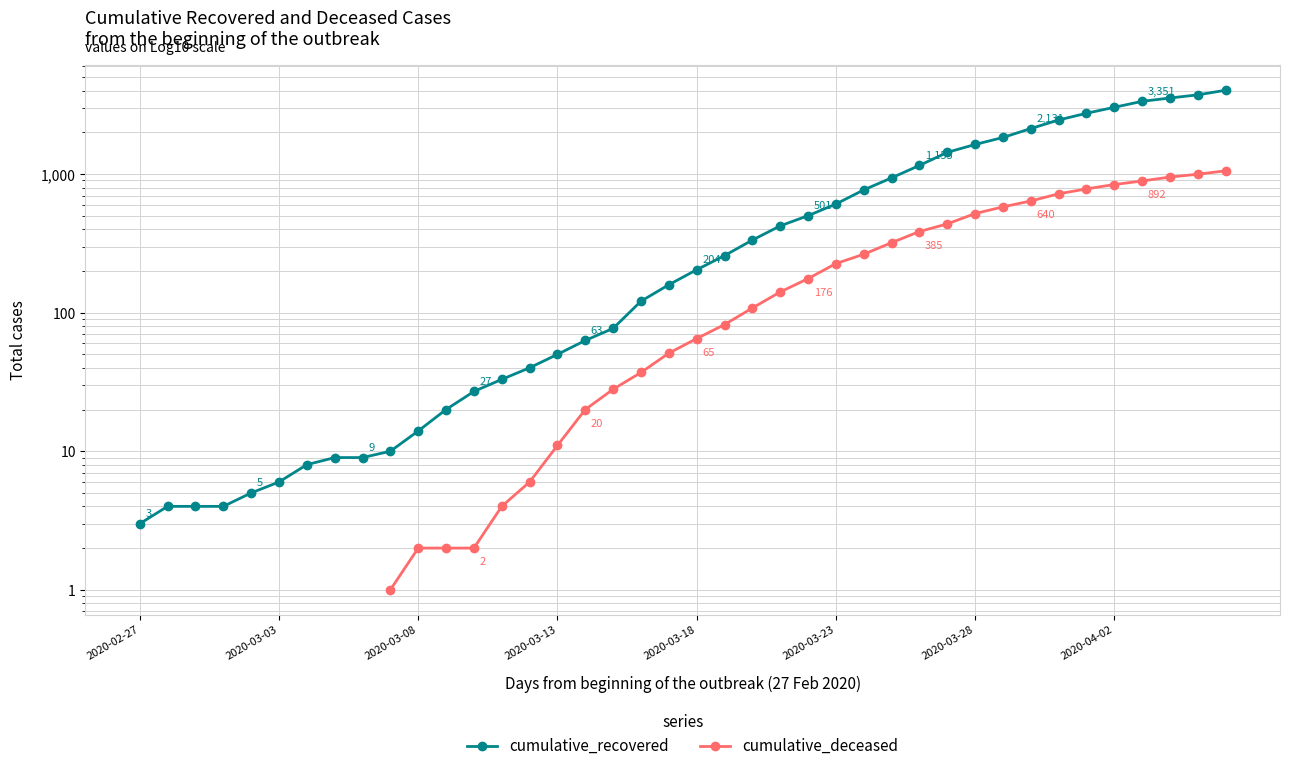

What is the difference between the second highest and minimum values in the cumulative_recovered series?

3729.0